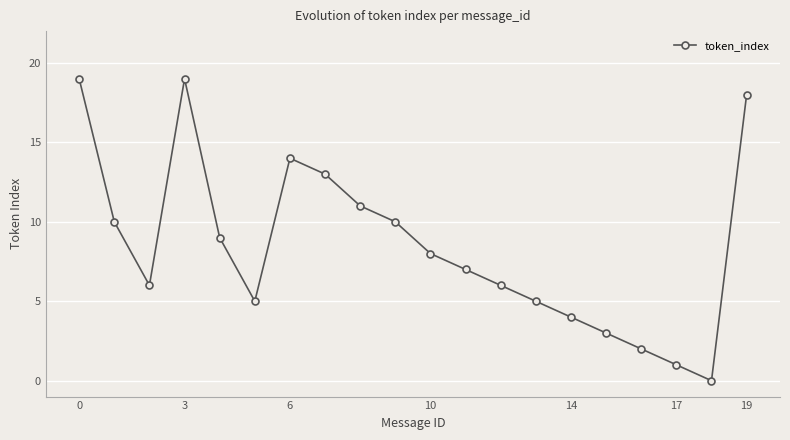

How many interior local valleys (lower than both neighbors) does the data have?

3